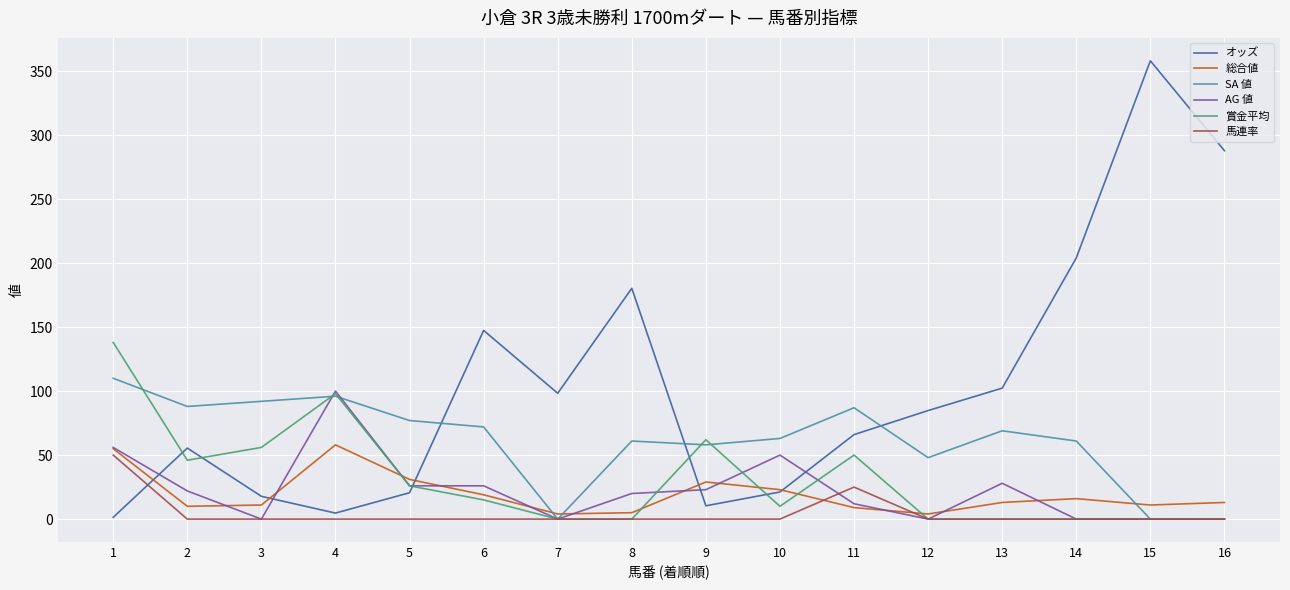

At which category is the sum across all series the highest?

1